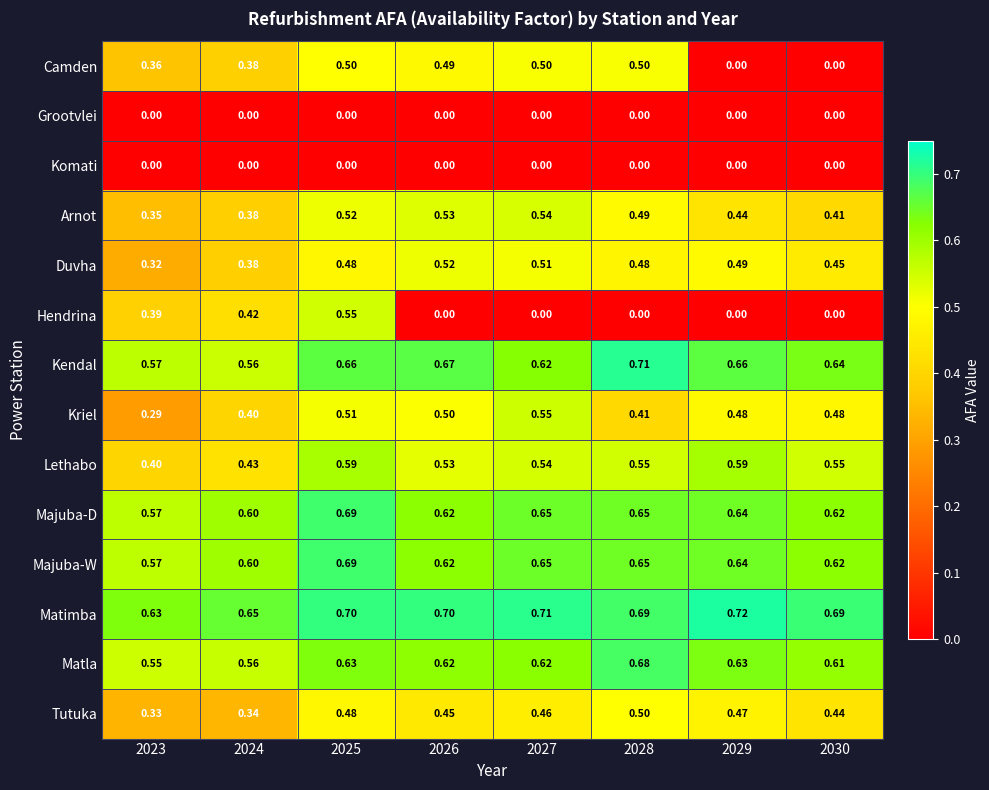

Which series has the largest total across all categories?

Matimba